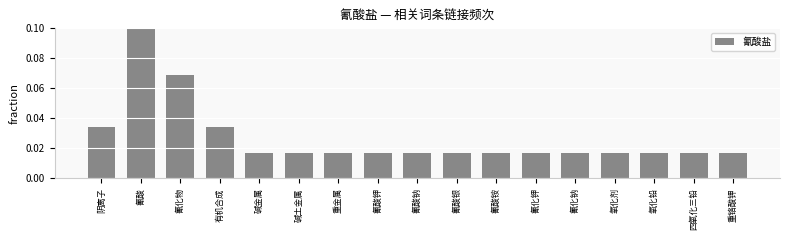

The value at 碱土金属 is 0.0. True or false?

True